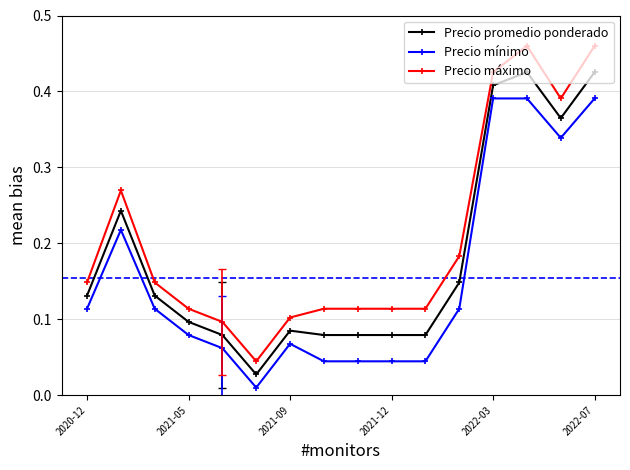

Rank the series by their average value, from highest to lowest.

Precio máximo, Precio promedio ponderado, Precio mínimo